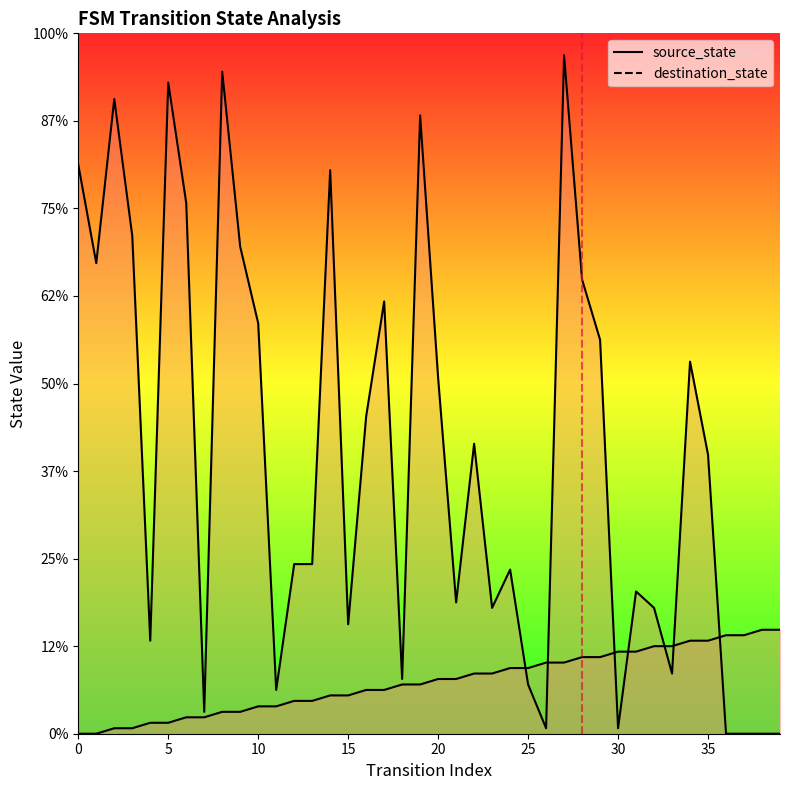

At how many categories does at least one series exceed 55?

18